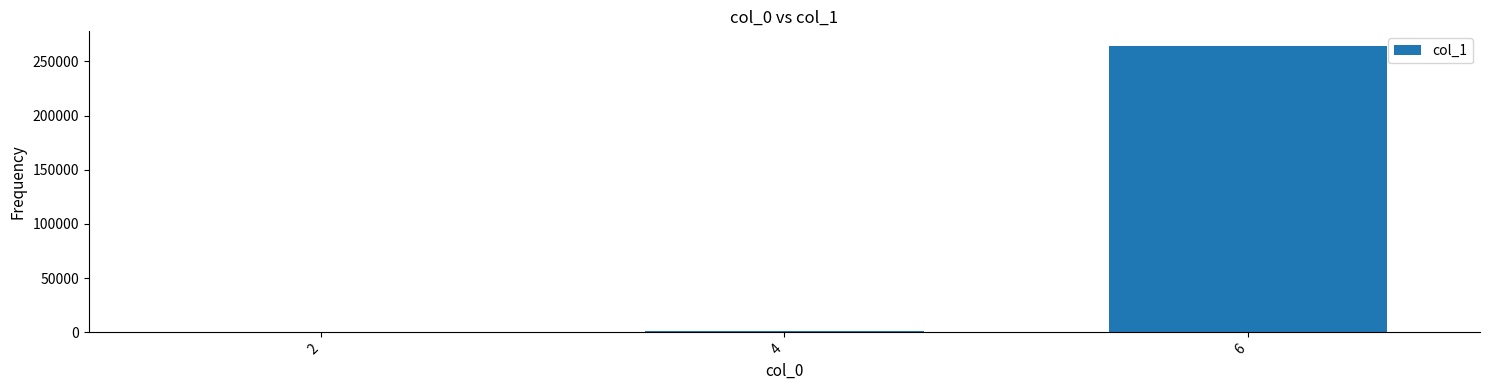

What is the difference between the values at 2 and 6?

264523